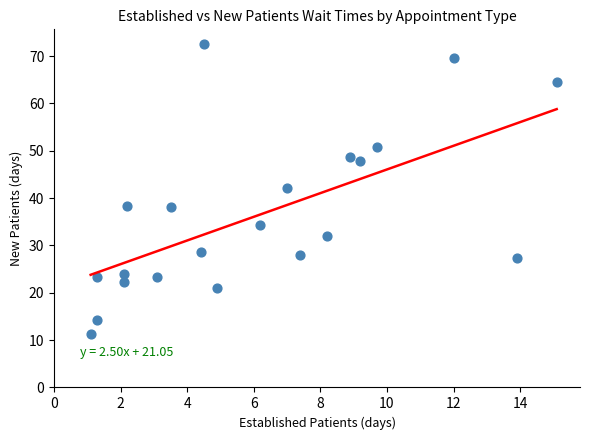

What Y value in the scatter plot is closest to 41?

42.1